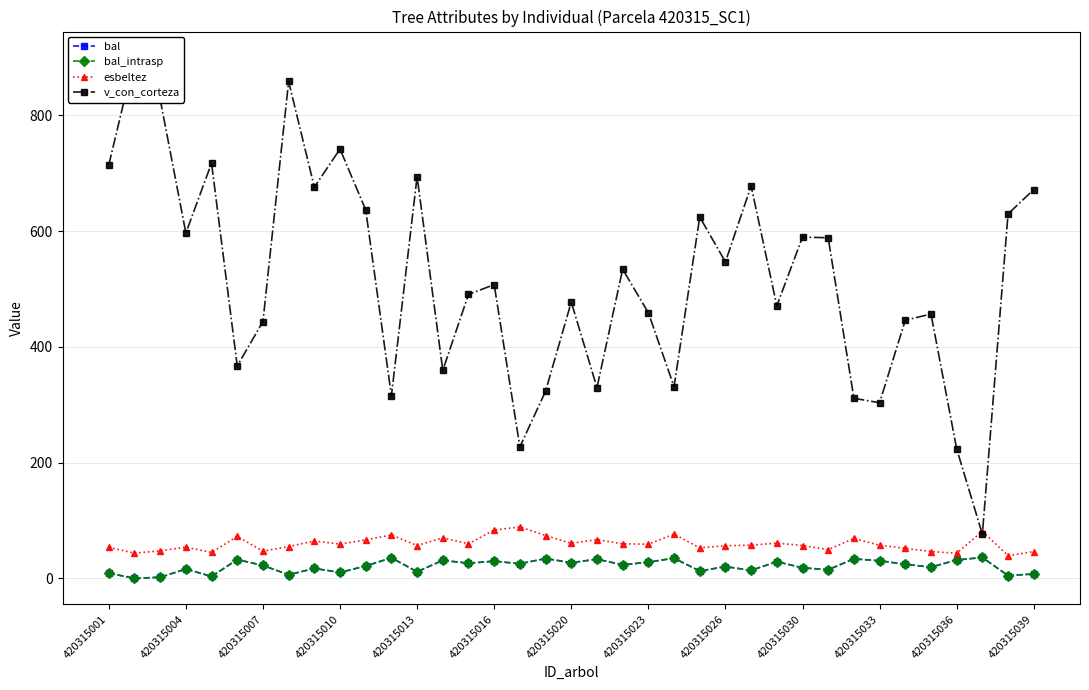

The value of esbeltez at 14 is 79.3. True or false?

False